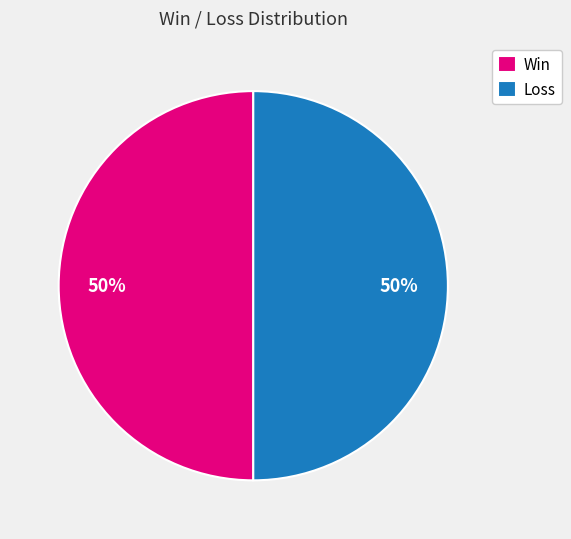

To the nearest percent, what percentage of the pie is Loss?

50%